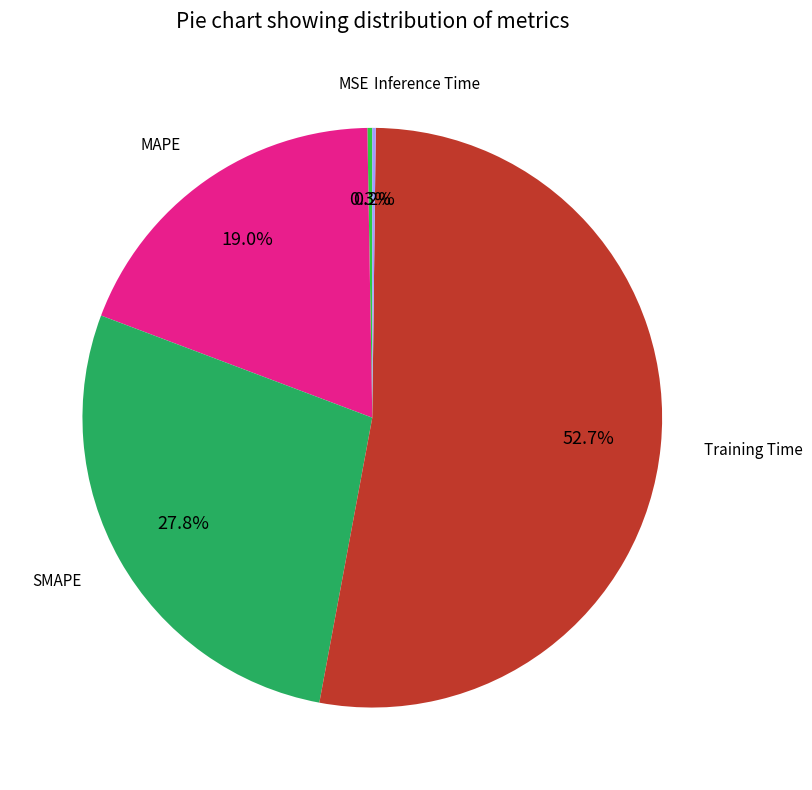

Is there a majority slice in this chart?

Yes